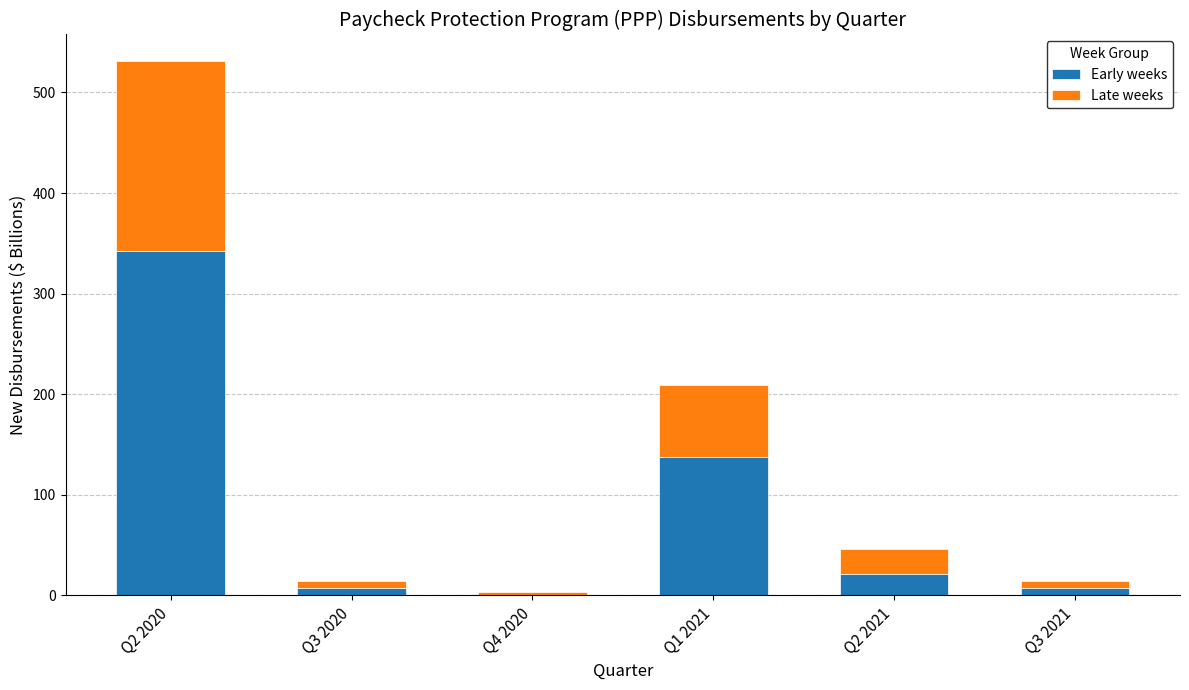

At which category is the sum across all series the highest?

Q2 2020